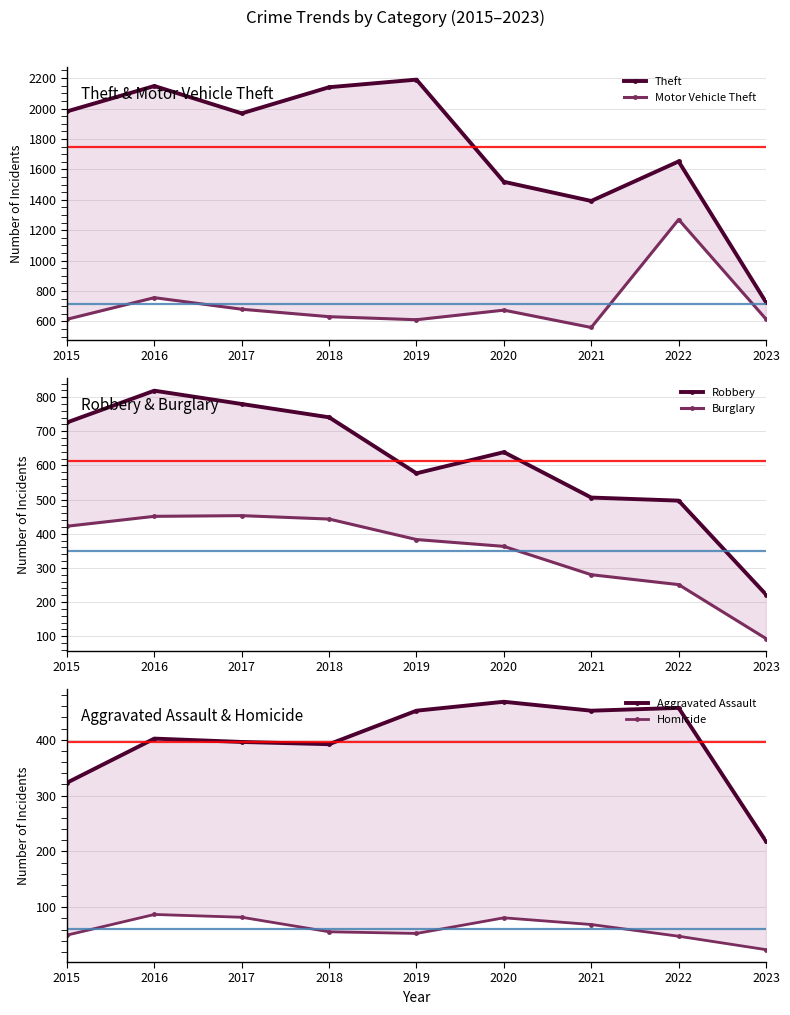

What is the sum of the Aggravated Assault values at 2021 and 2016?

854